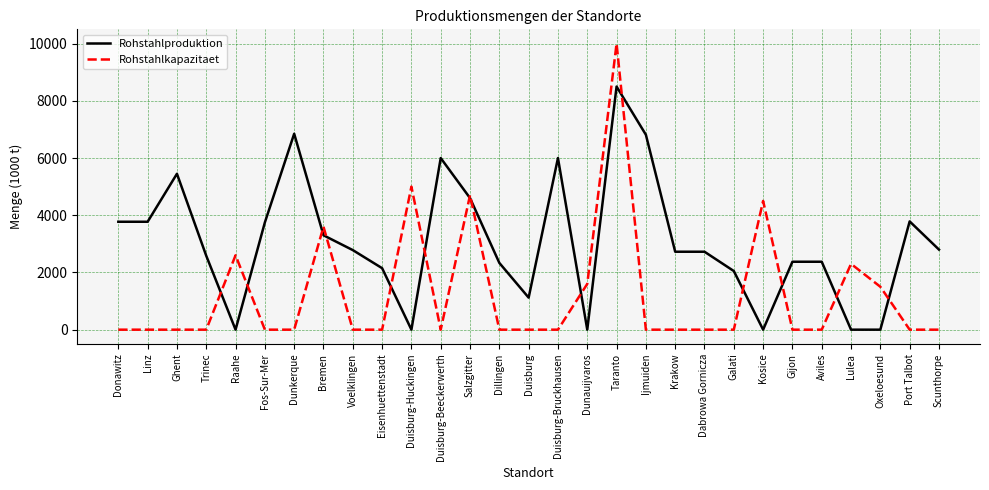

Which label corresponds to the largest value in the chart?

Taranto